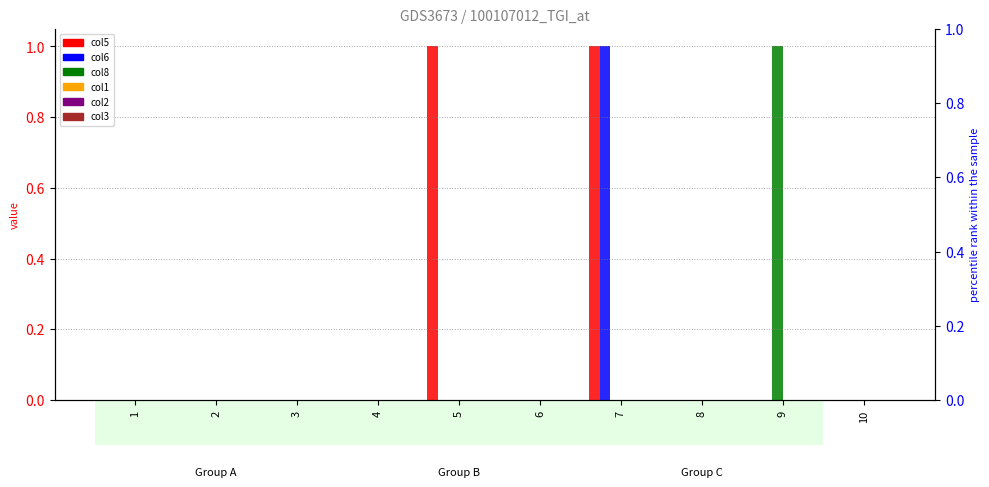

Is it true that col6 equals 0 at 10?

True